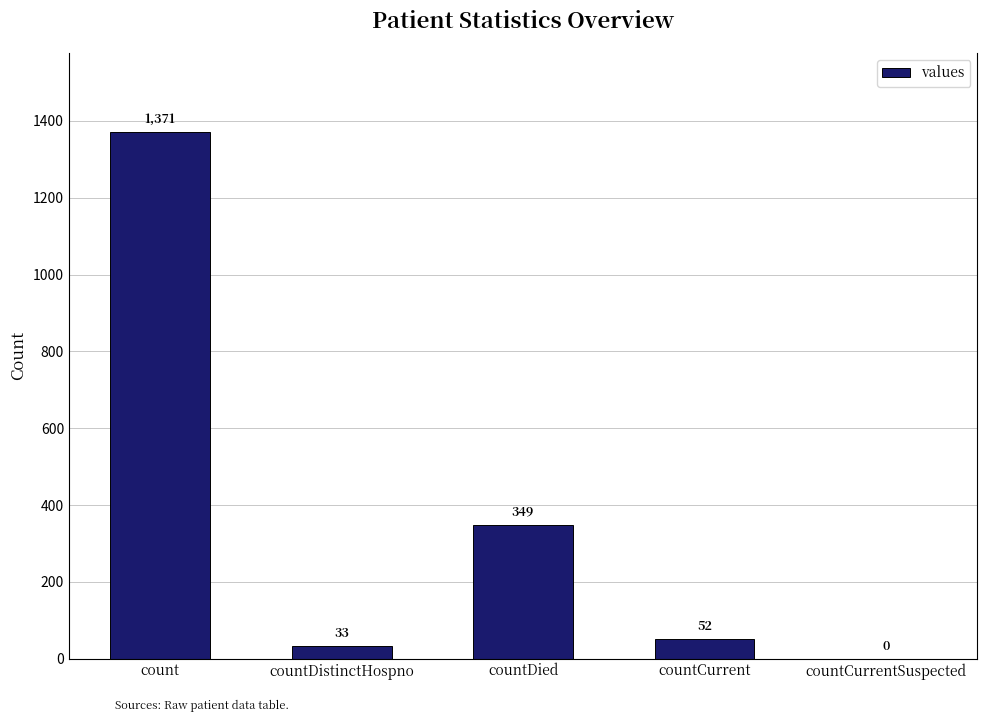

True or false: the data shows 52 at countCurrent.

True